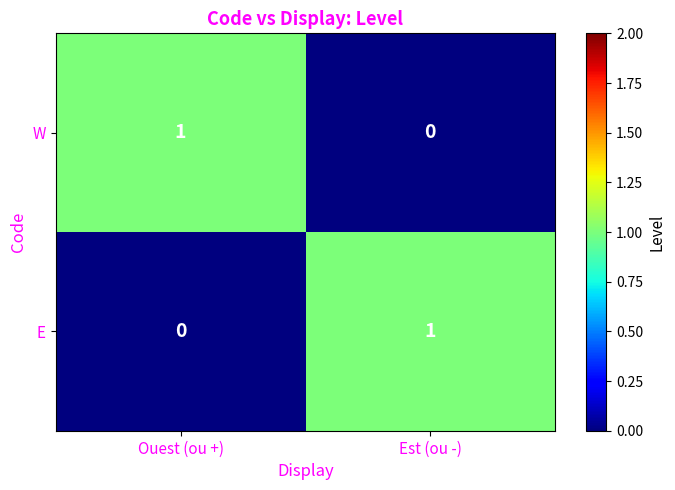

Reading left to right, list all the values displayed in this chart.

W: Ouest (ou +)=1	Est (ou -)=0
E: Ouest (ou +)=0	Est (ou -)=1